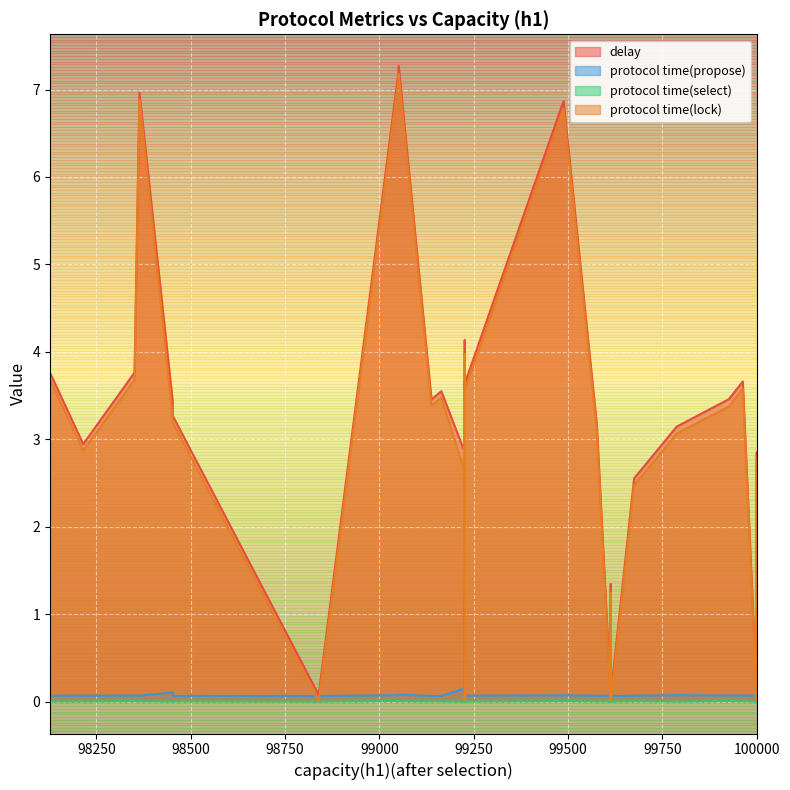

What is the value of the protocol time(lock) point at the 25th from the left?

3.2